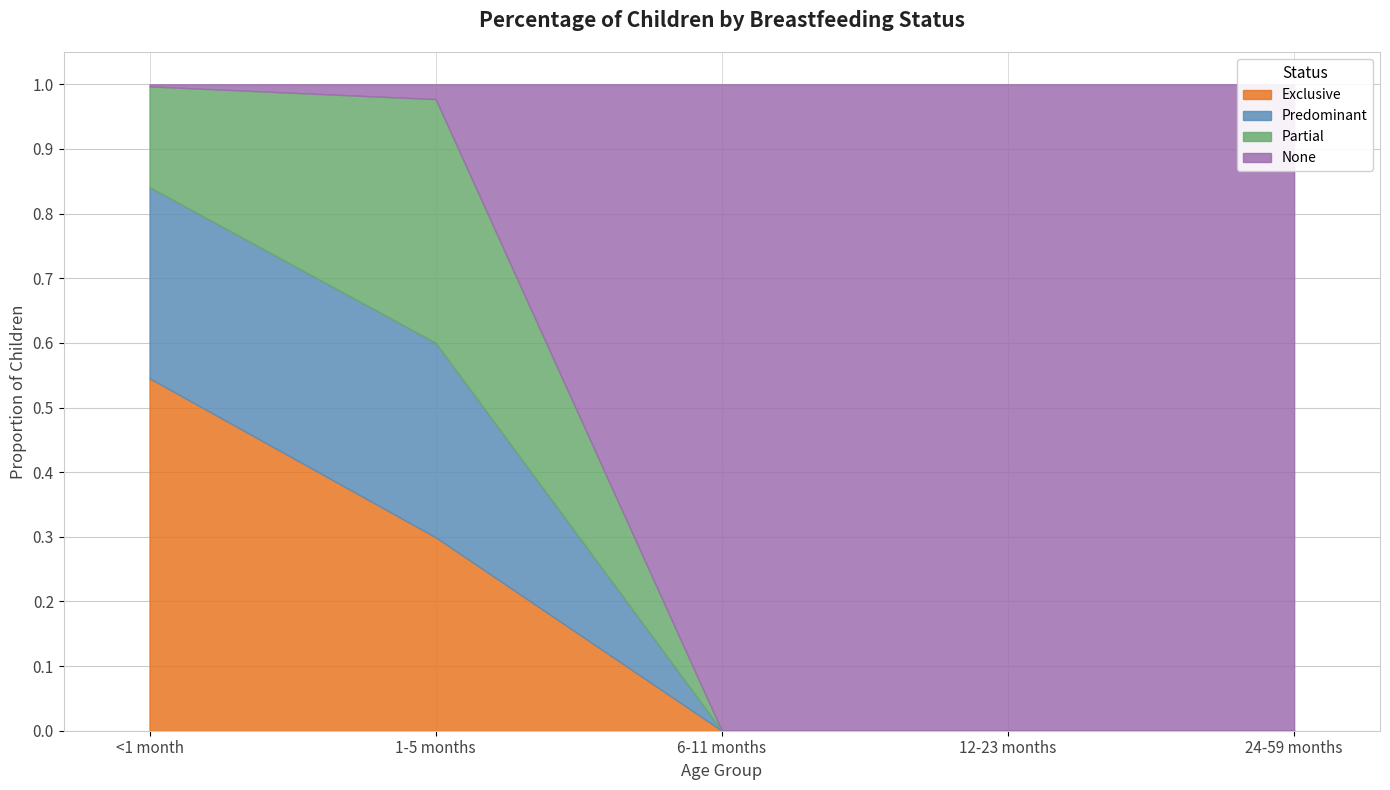

What are all the series names shown in the legend?

Exclusive, Predominant, Partial, None